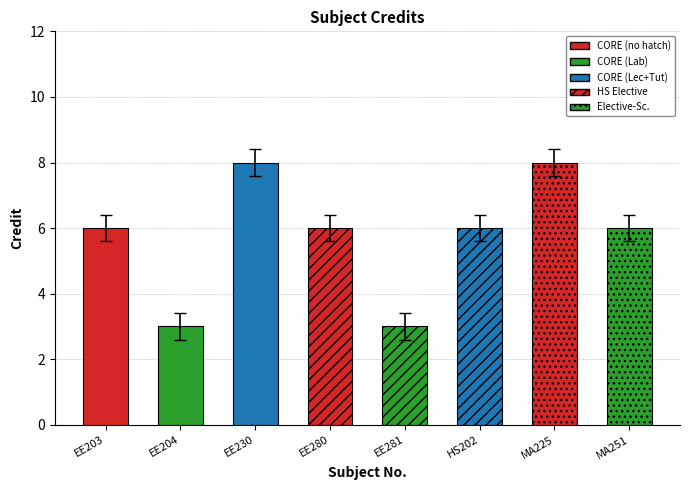

Is it true that the value at MA225 is 8?

True